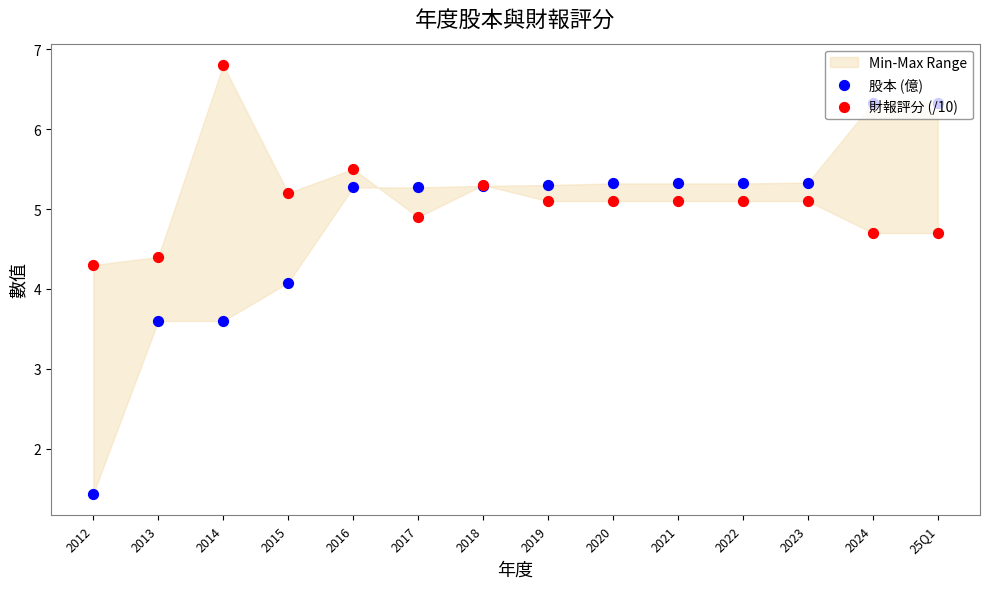

What are all the series names shown in the legend?

股本 (億), 財報評分 (/10)